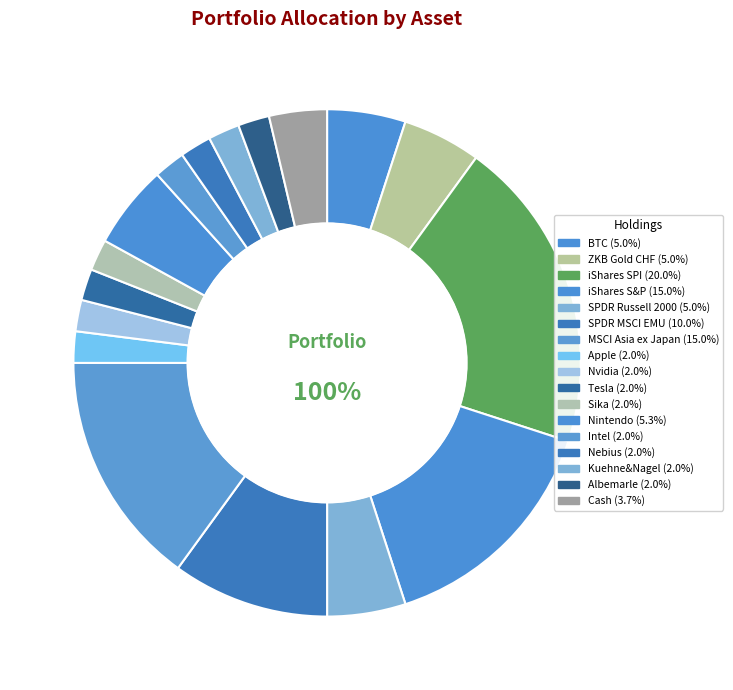

To the nearest percent, what is the difference between the iShares S&P and Nintendo slice percentages?

10%